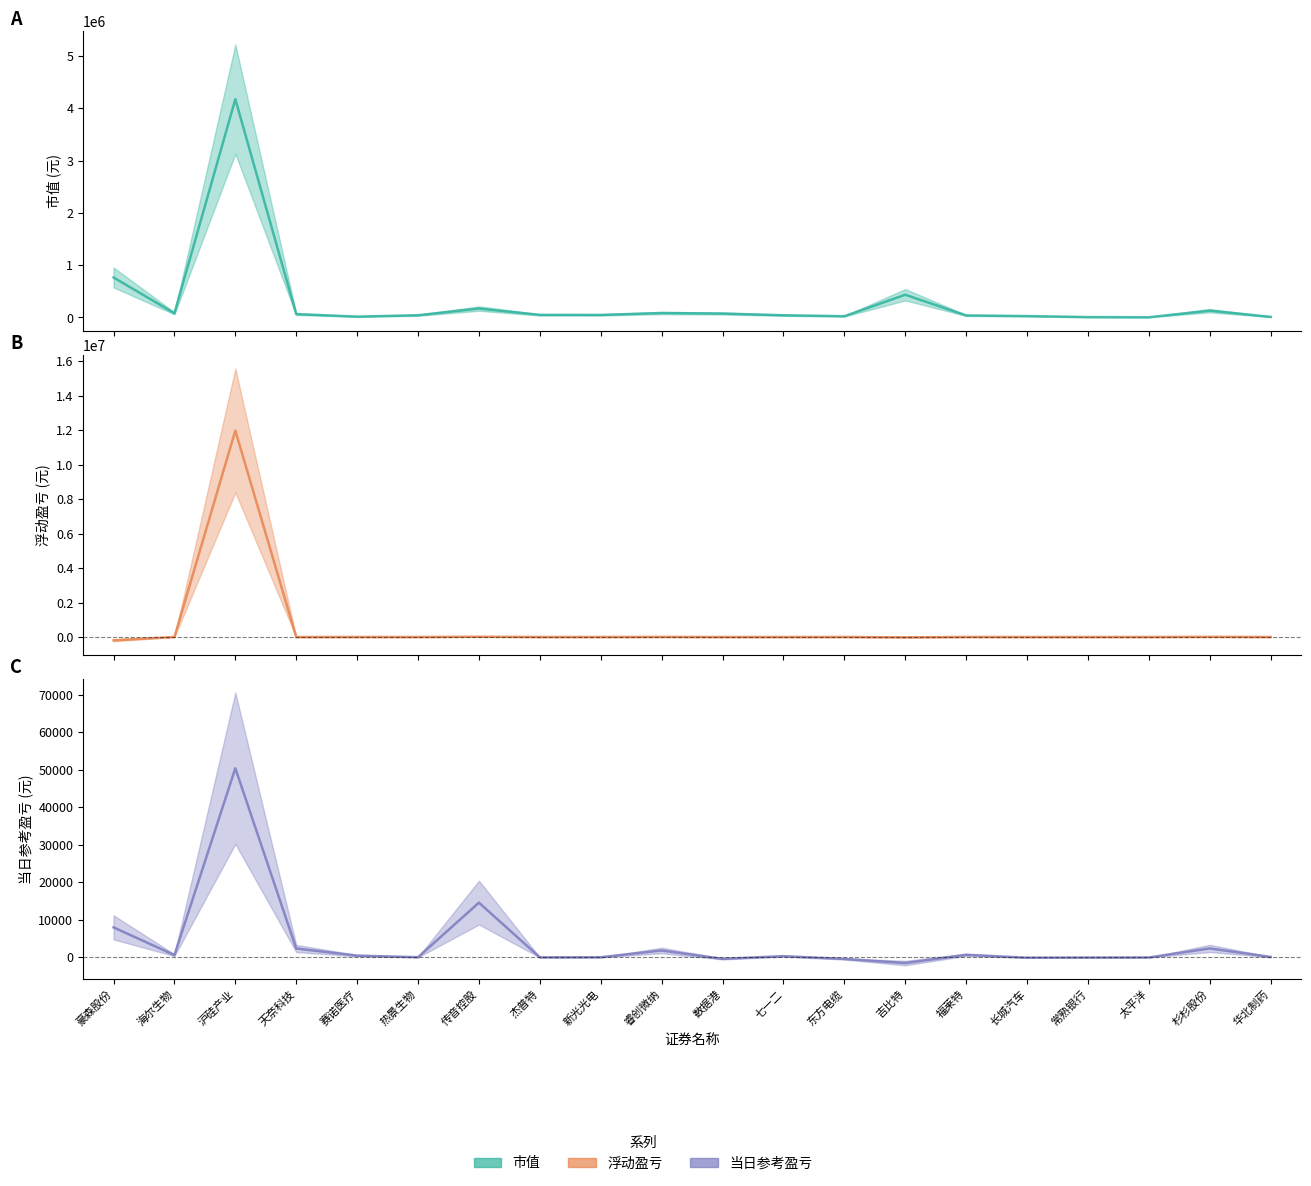

At which label does 当日参考盈亏 first exceed 340?

豪森股份